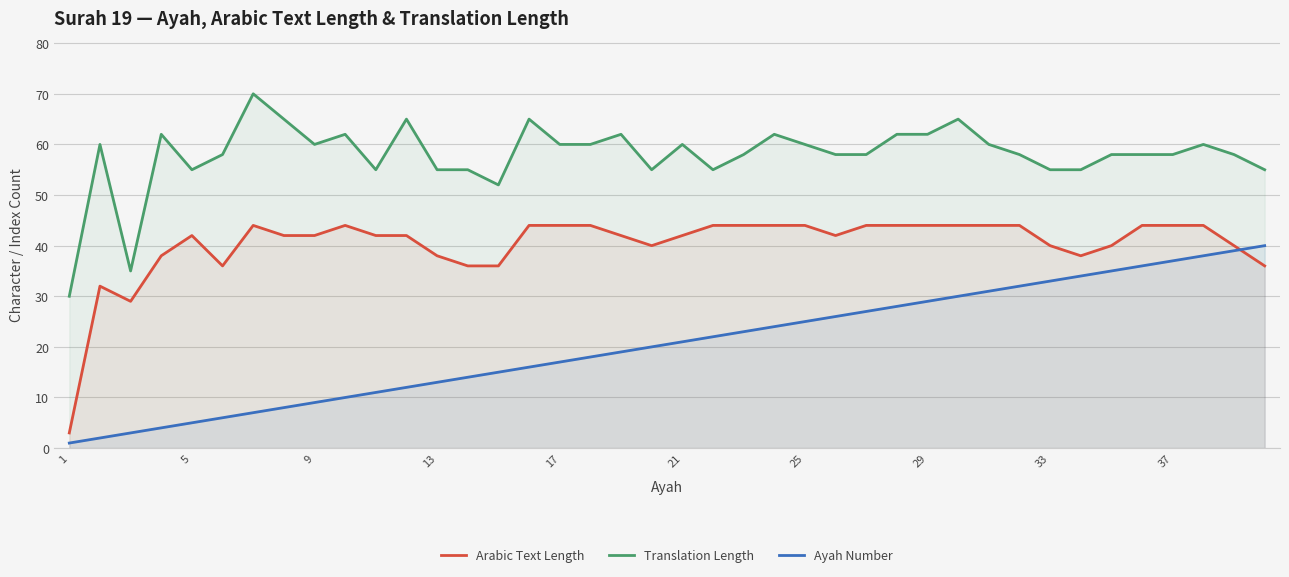

What is the greatest value displayed?

70